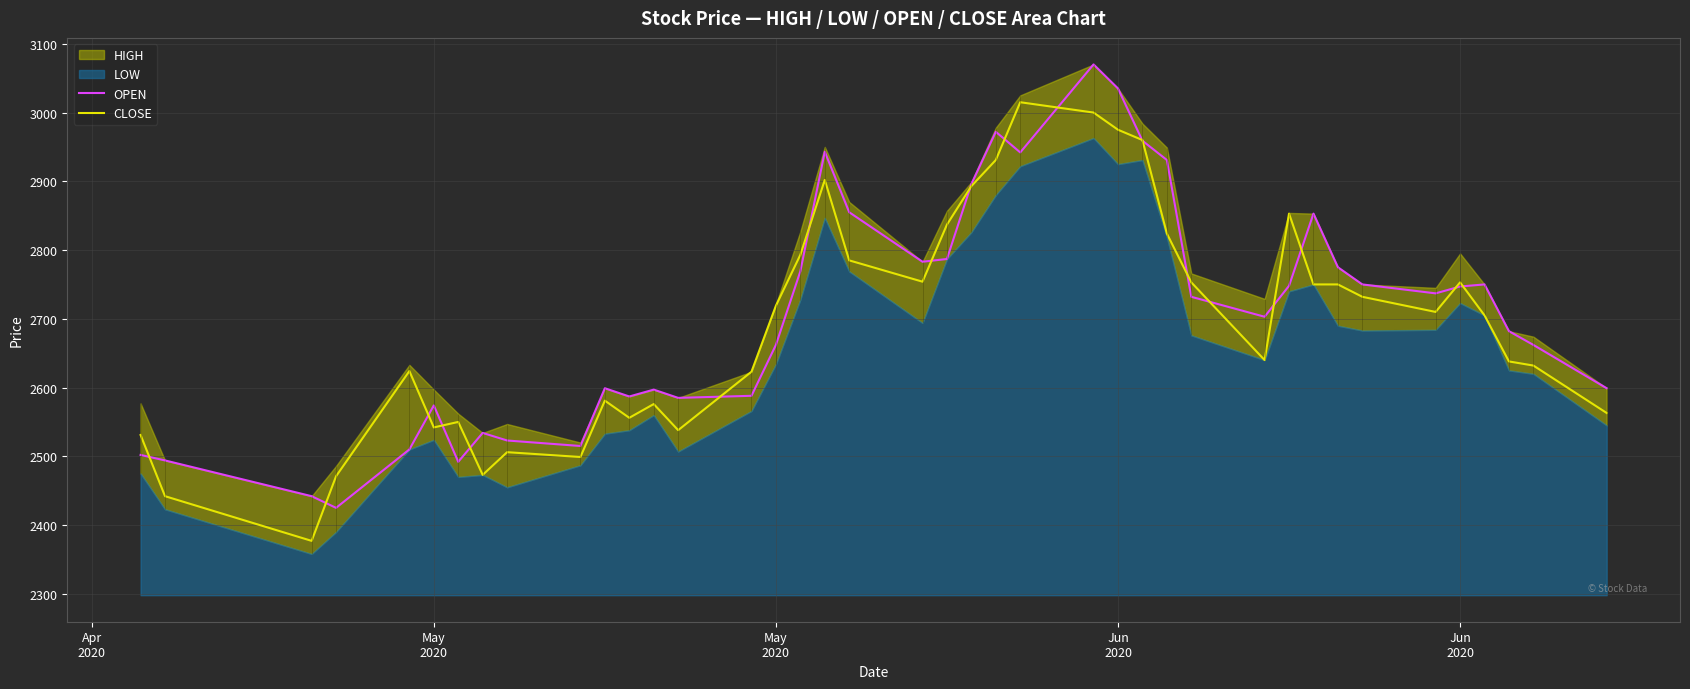

After their last crossing, which series has the higher values: OPEN or CLOSE?

OPEN